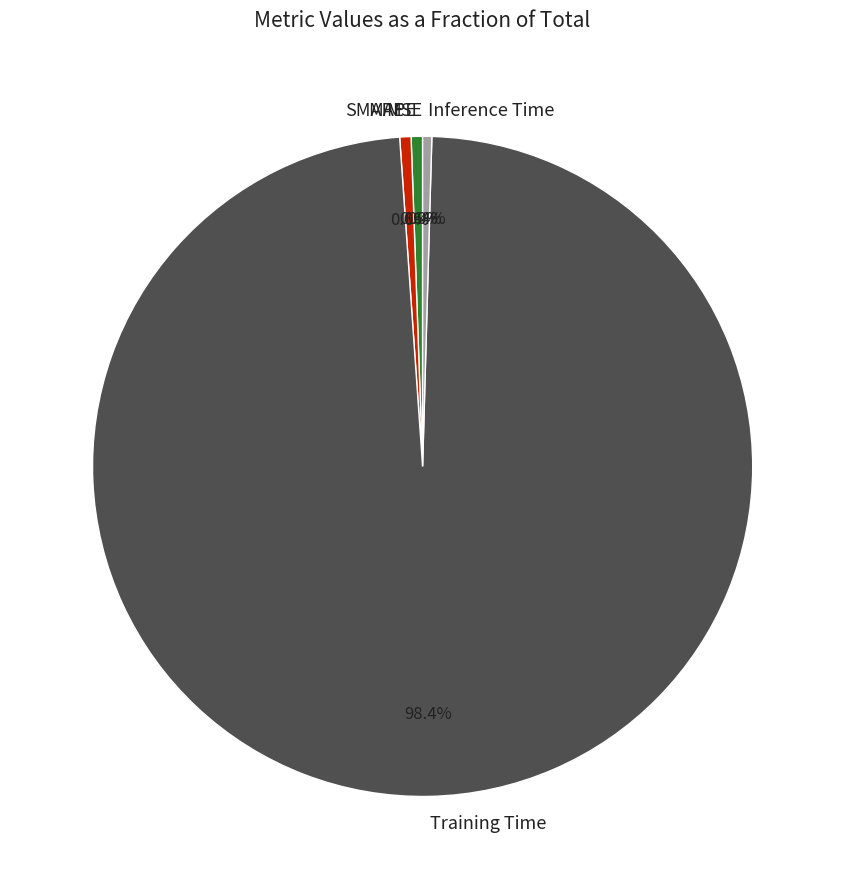

How many segments does this pie chart have?

5